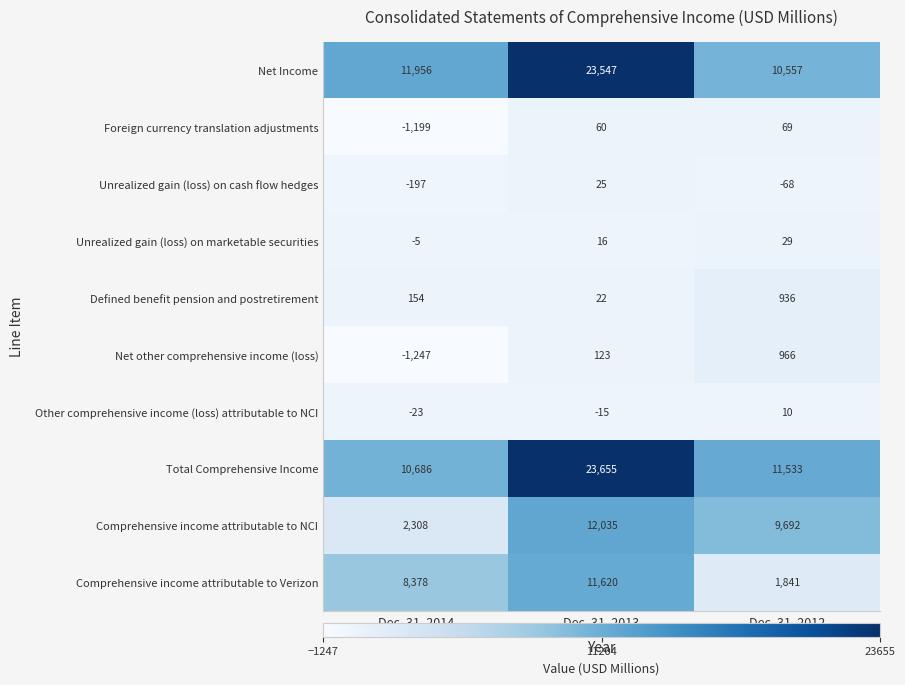

The Net other comprehensive income (loss) series shows 550 at Dec. 31, 2012. True or false?

False